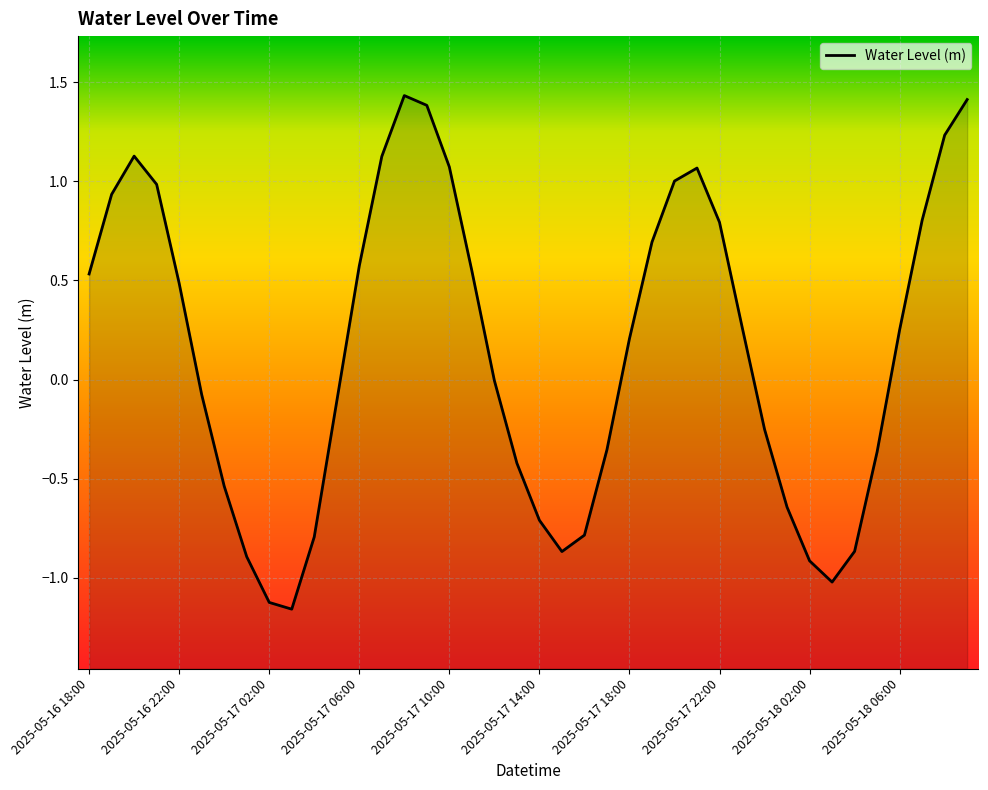

True or false: the data shows -0.9 at 2025-05-17 15:00.

True